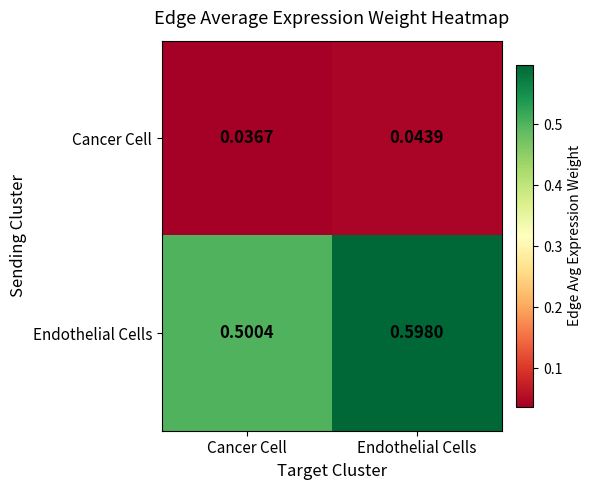

Which category has the highest value in the Endothelial Cells series?

Endothelial Cells